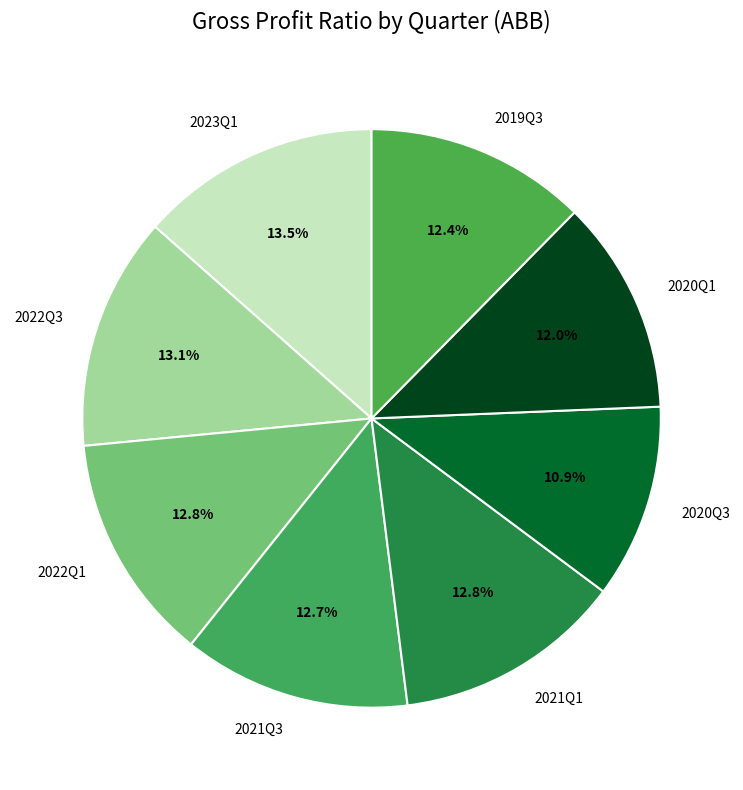

Which category has the smallest portion of the pie?

2020Q3